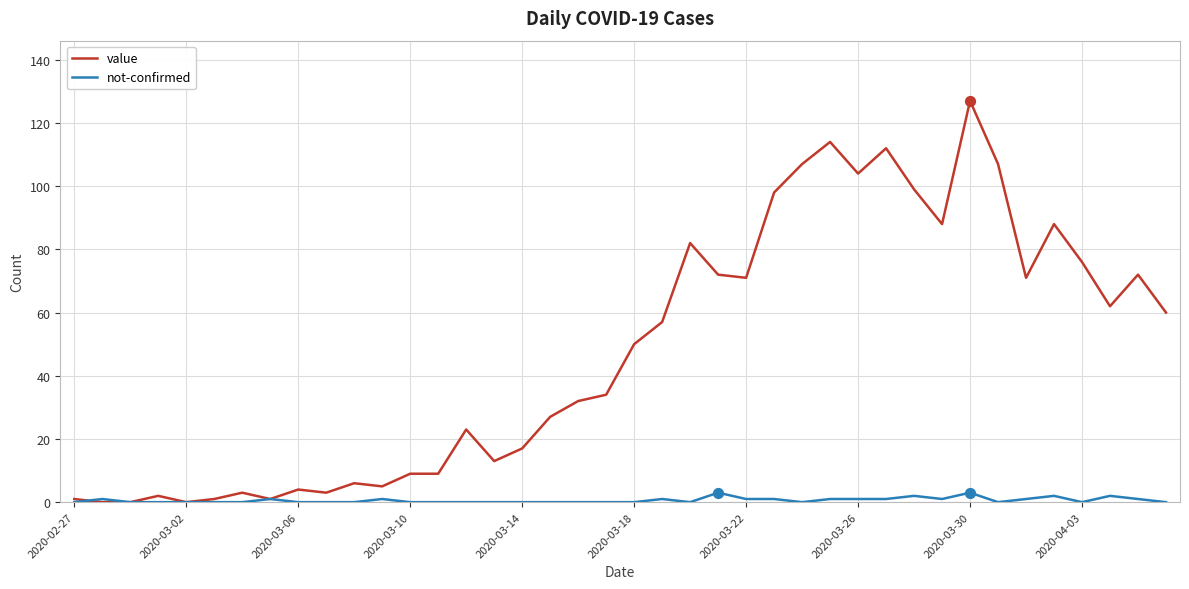

Which series has the largest total across all categories?

value